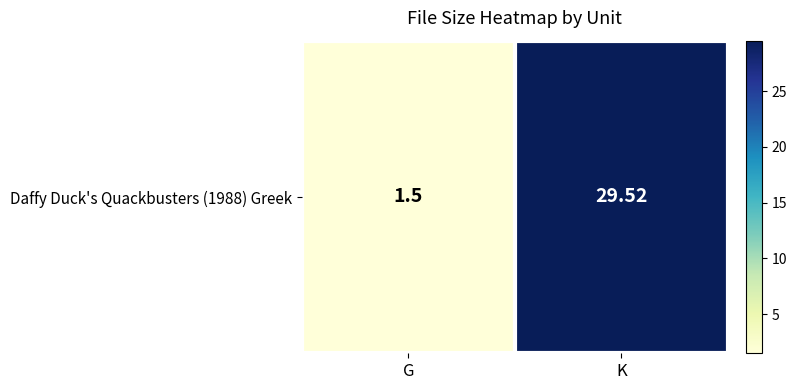

How many data points are above 29?

1